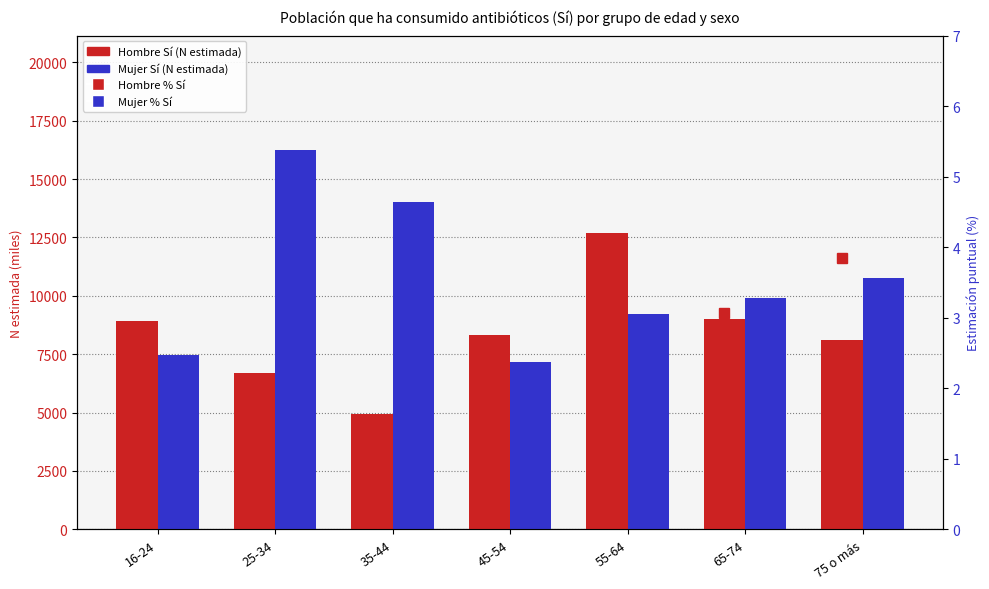

True or false: Hombre % Sí has a value of 1.8 at 16-24.

True